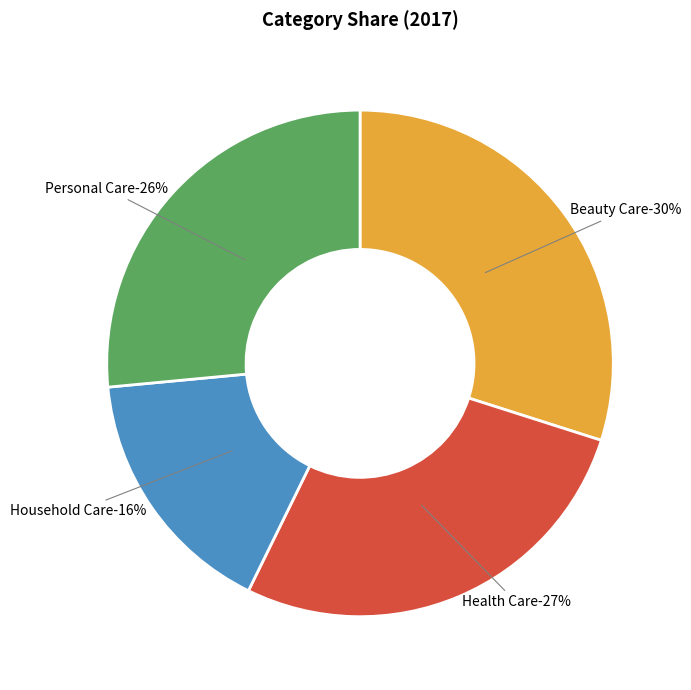

To the nearest percent, what percentage of the pie is Health Care?

27%